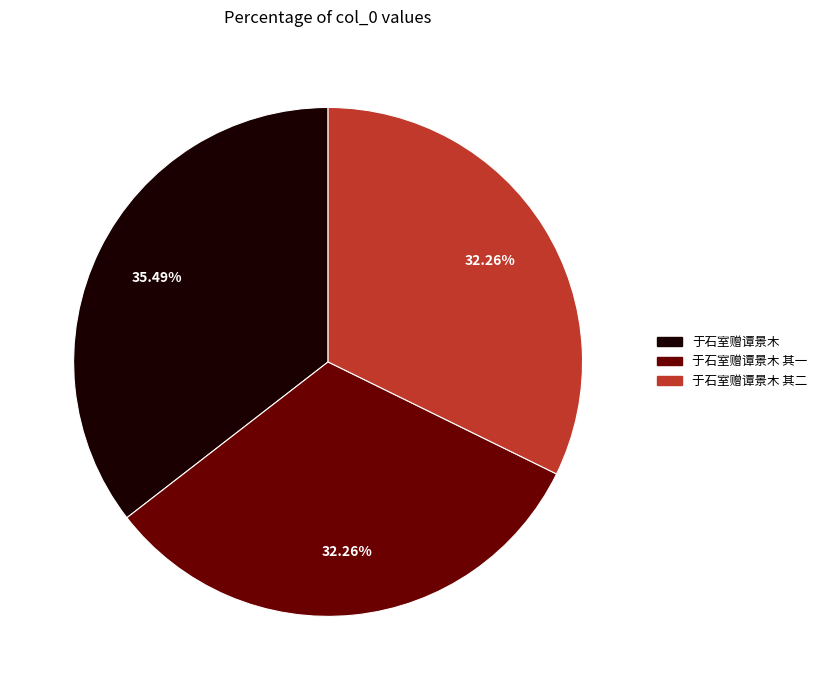

Does any single category account for the majority?

No